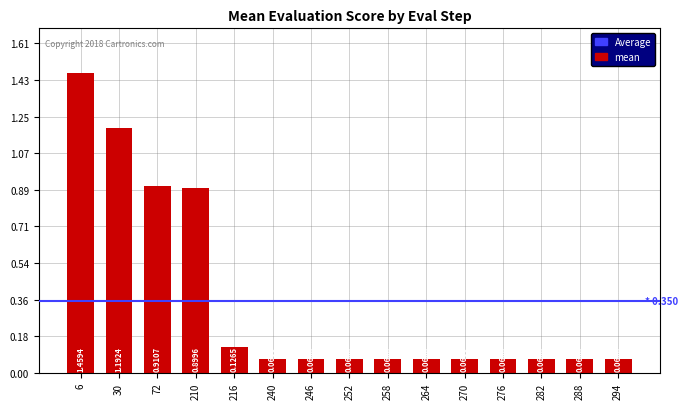

The chart shows a value of 0.4 at 6. True or false?

False